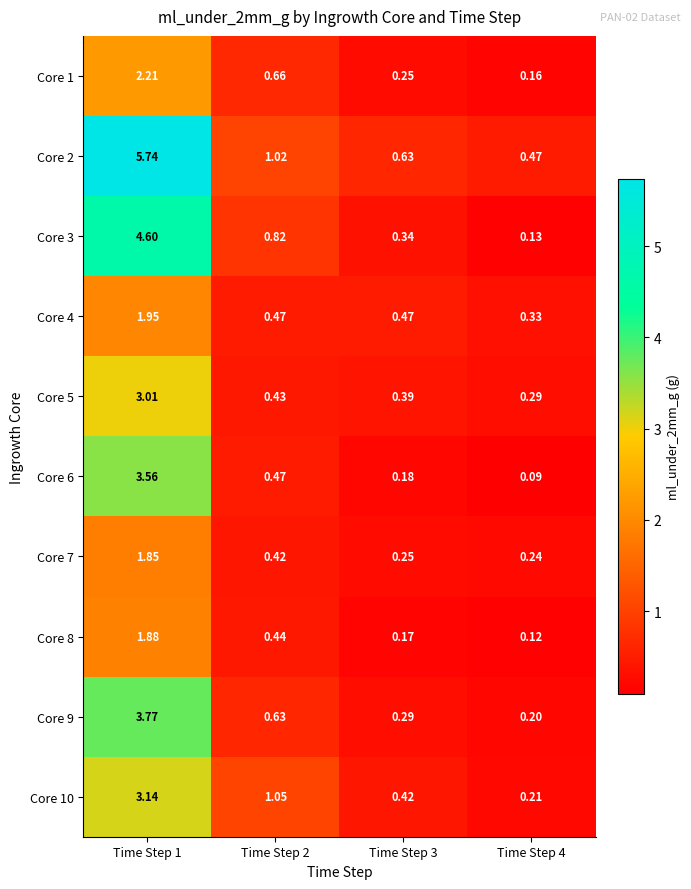

Is the value of Core 4 at Time Step 4 greater than the value of Core 8 at Time Step 1?

No